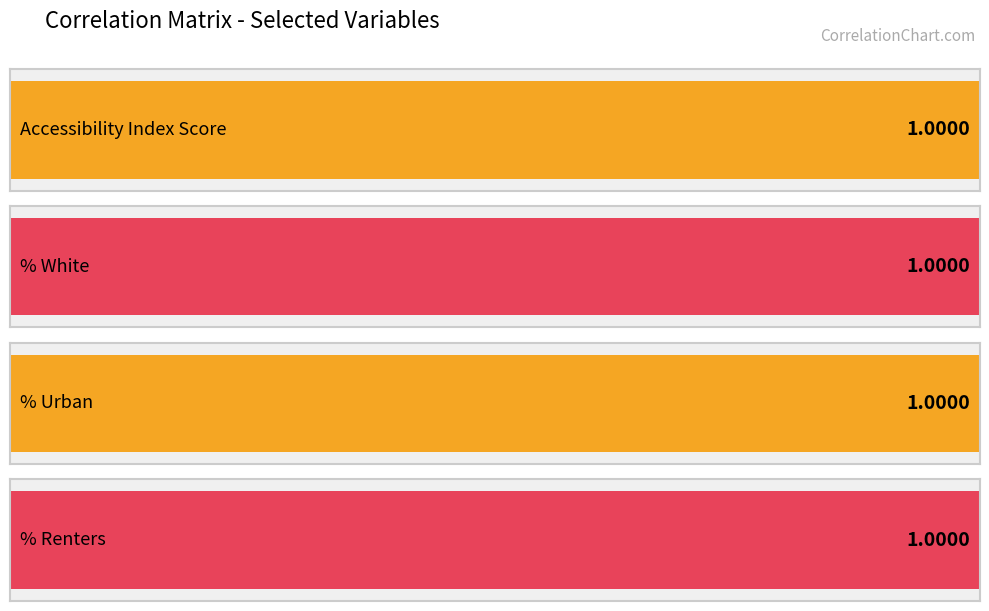

What is the maximum value for % Renters?

1.0